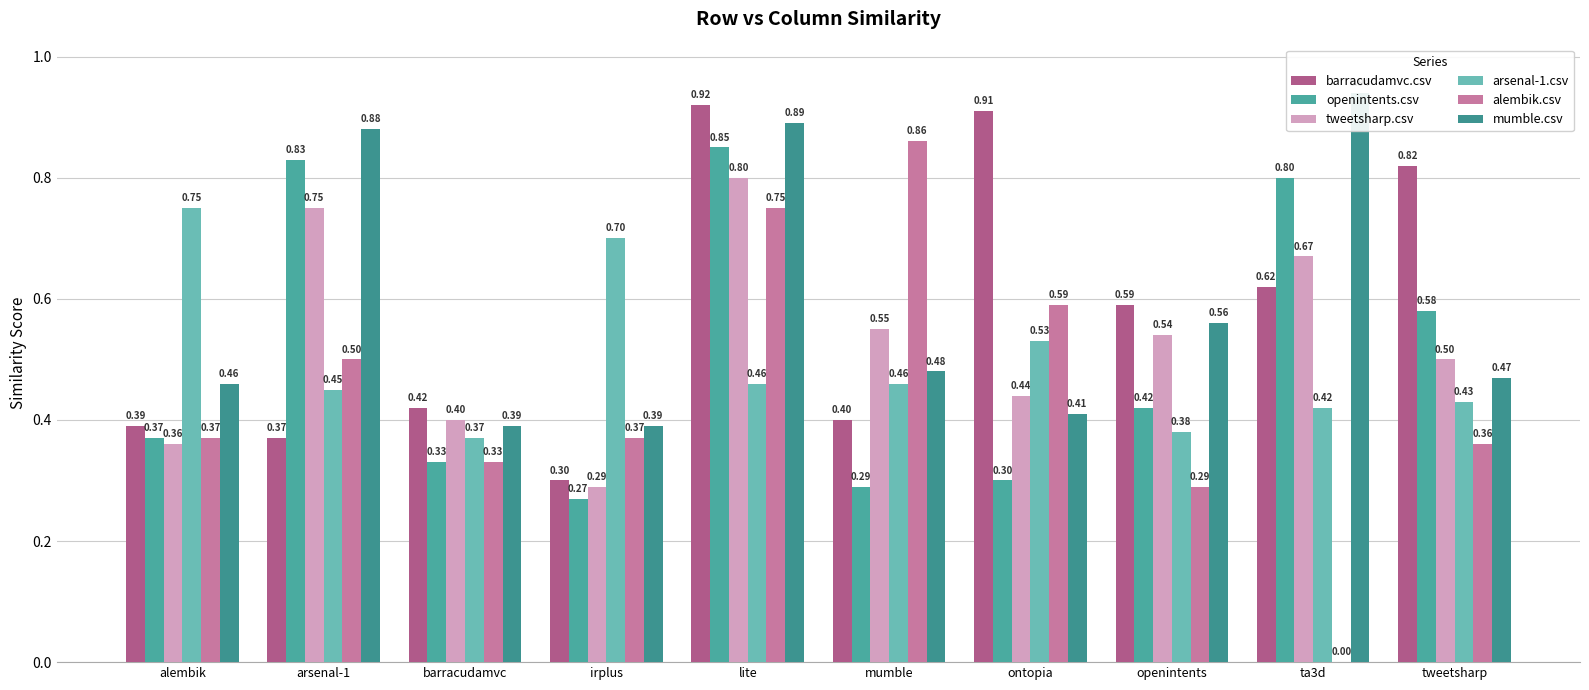

The barracudamvc.csv series shows 0.4 at barracudamvc. True or false?

True